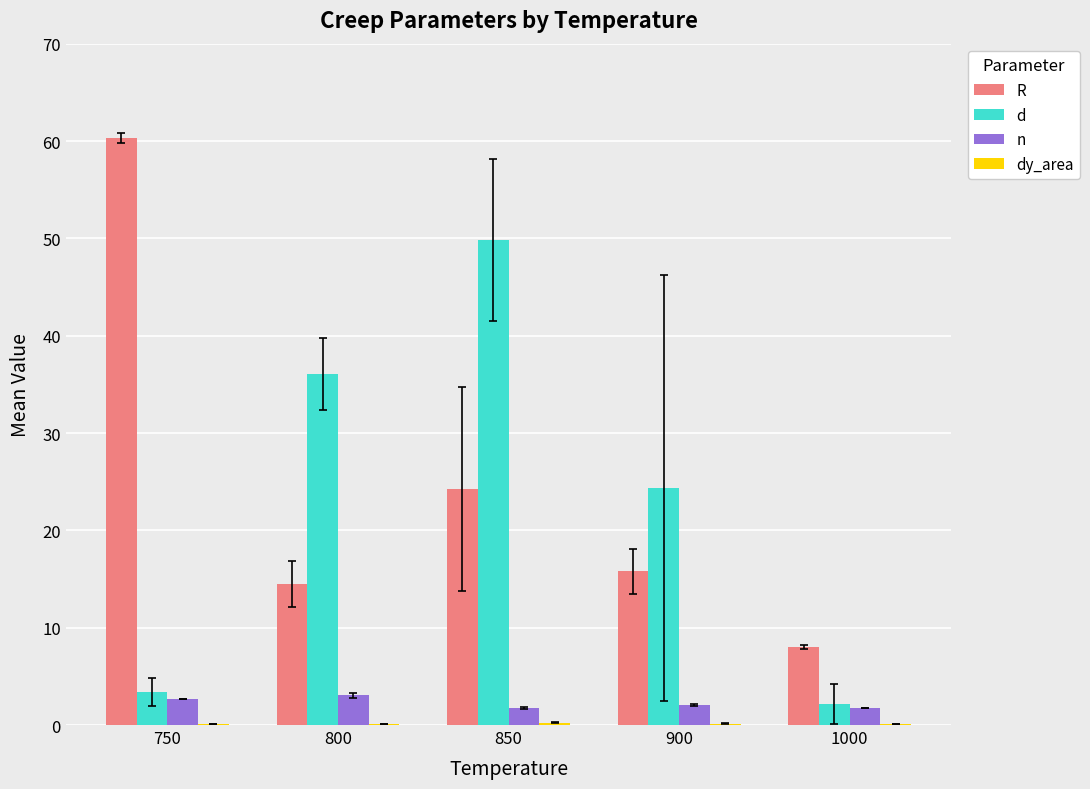

What is the greatest value displayed?

60.3